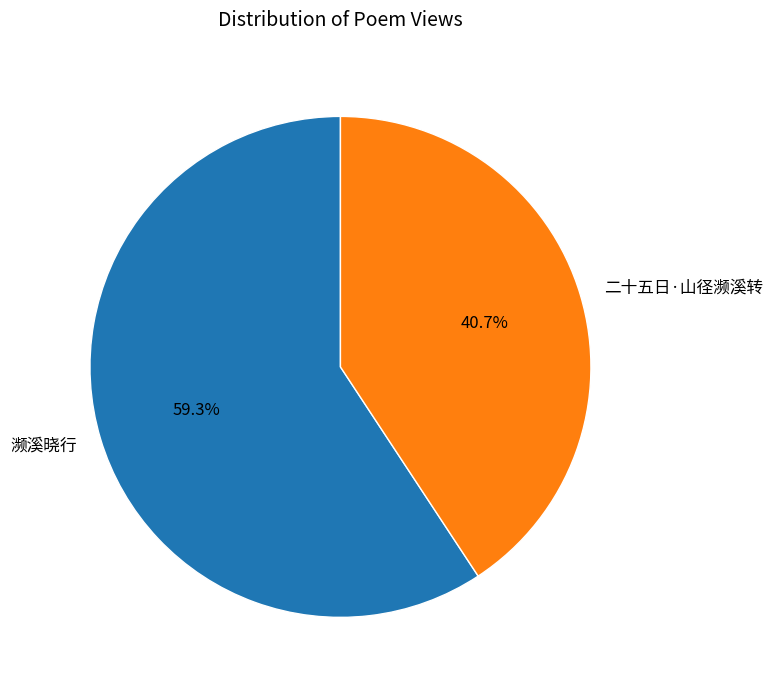

To the nearest percent, what percentage of the pie is 濒溪晓行?

59%